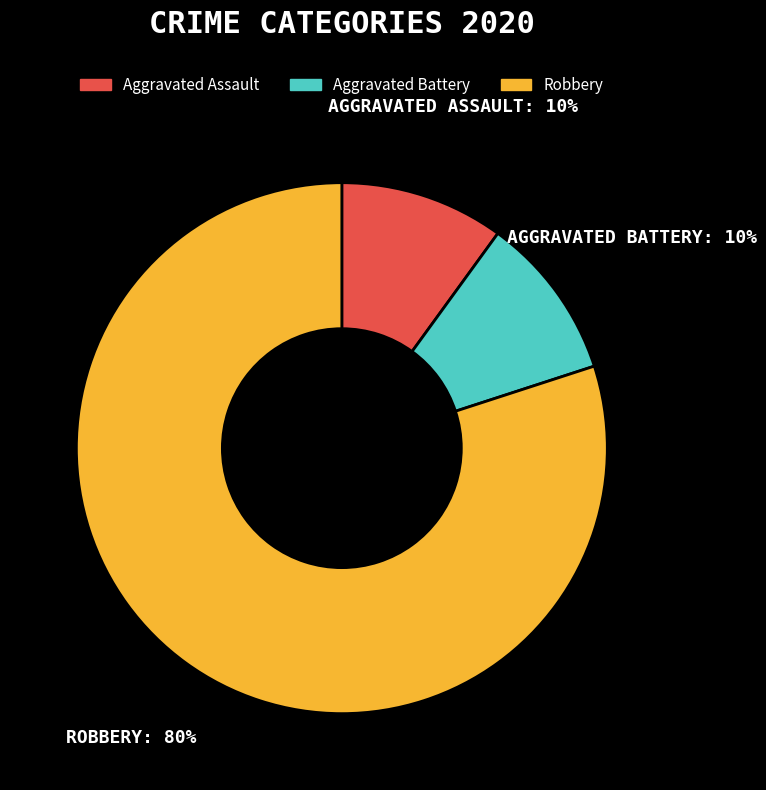

To the nearest percent, what percentage of the pie is Aggravated Battery?

10%